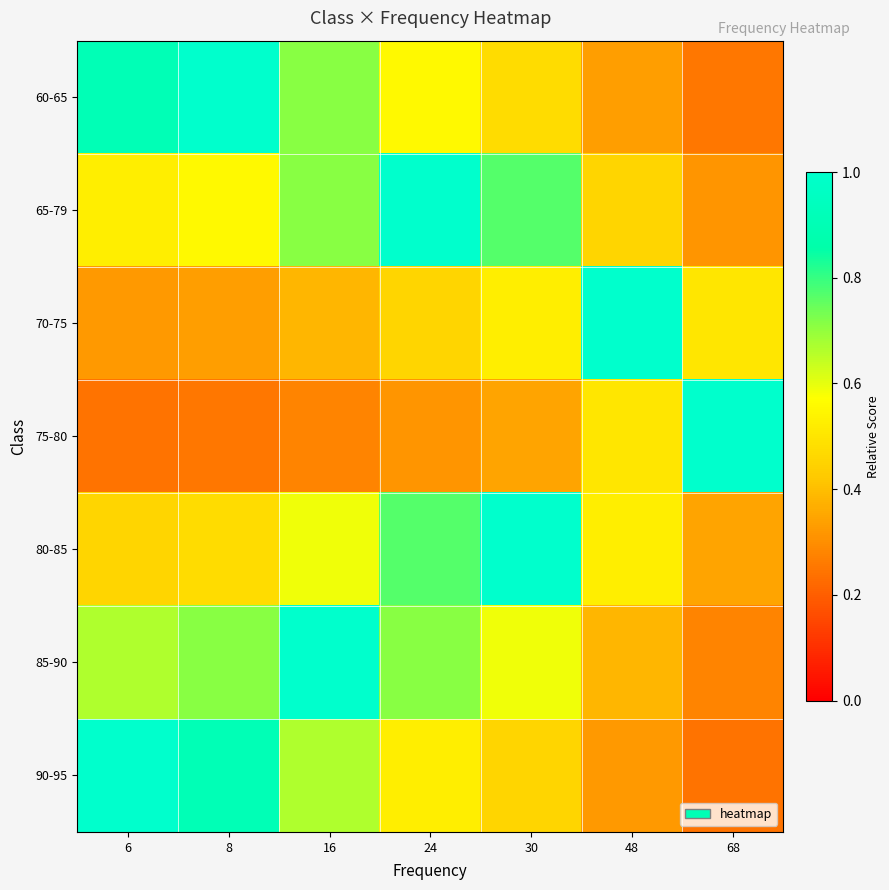

Which series has the widest spread of values?

75-80